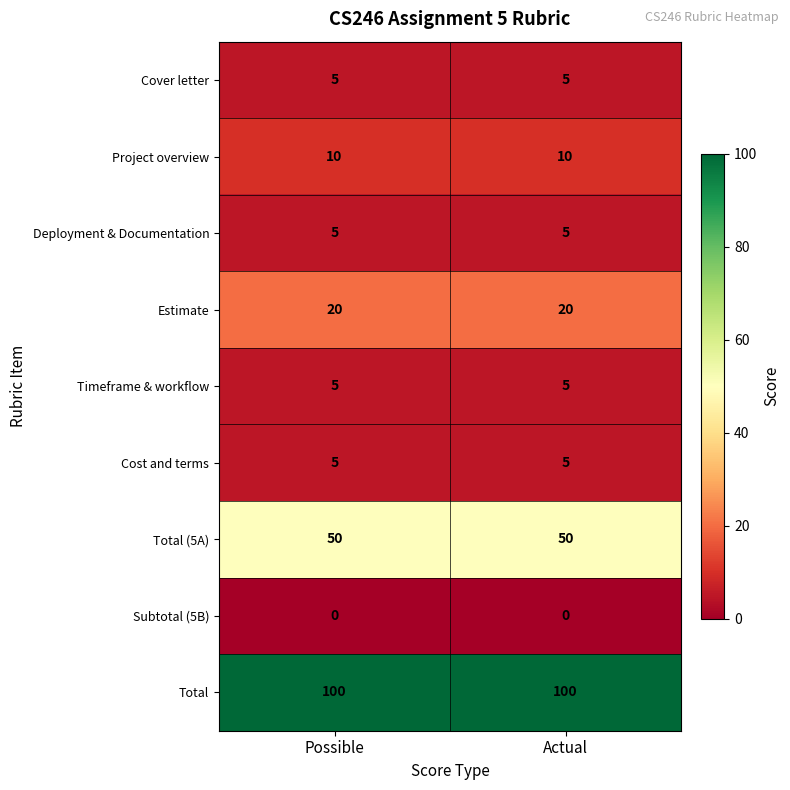

What value does the Cost and terms series have at Possible?

5